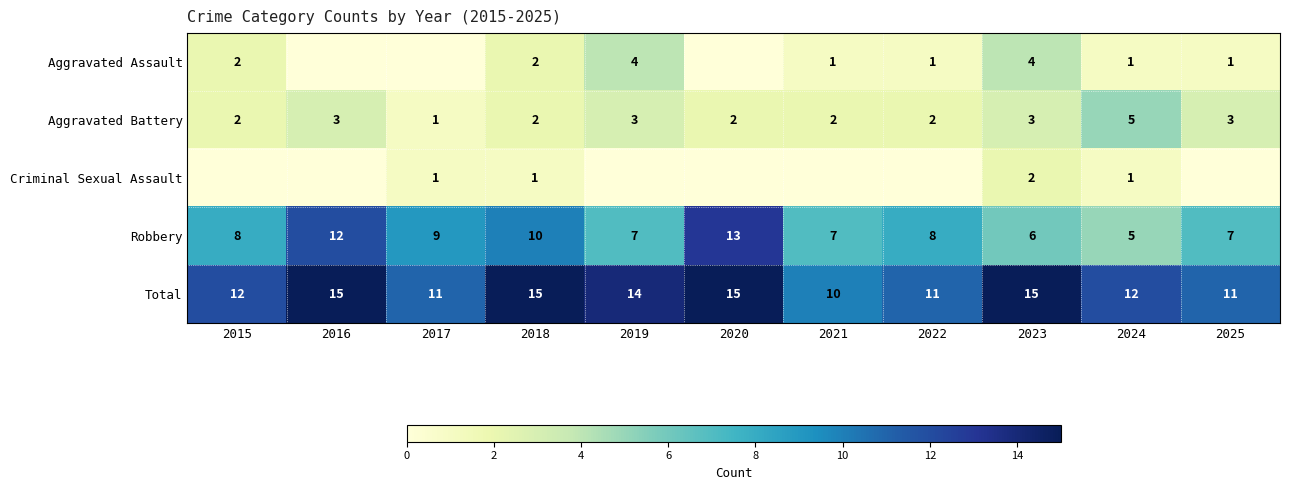

Is the value of Aggravated Battery at 2023 greater than the value of Robbery at 2022?

No